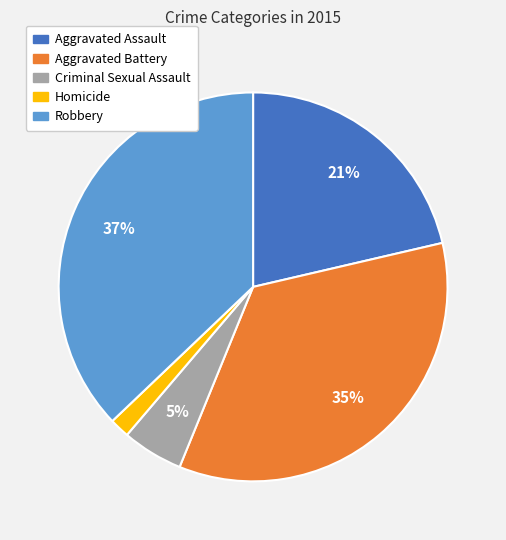

Between Aggravated Battery and Homicide, which is larger?

Aggravated Battery